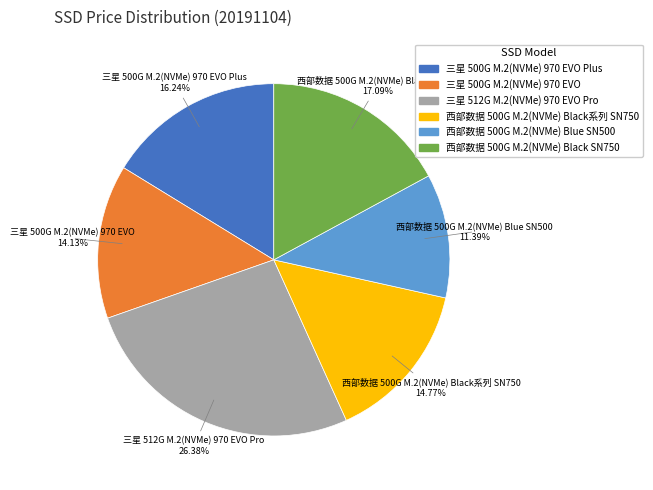

Is there a majority slice in this chart?

No